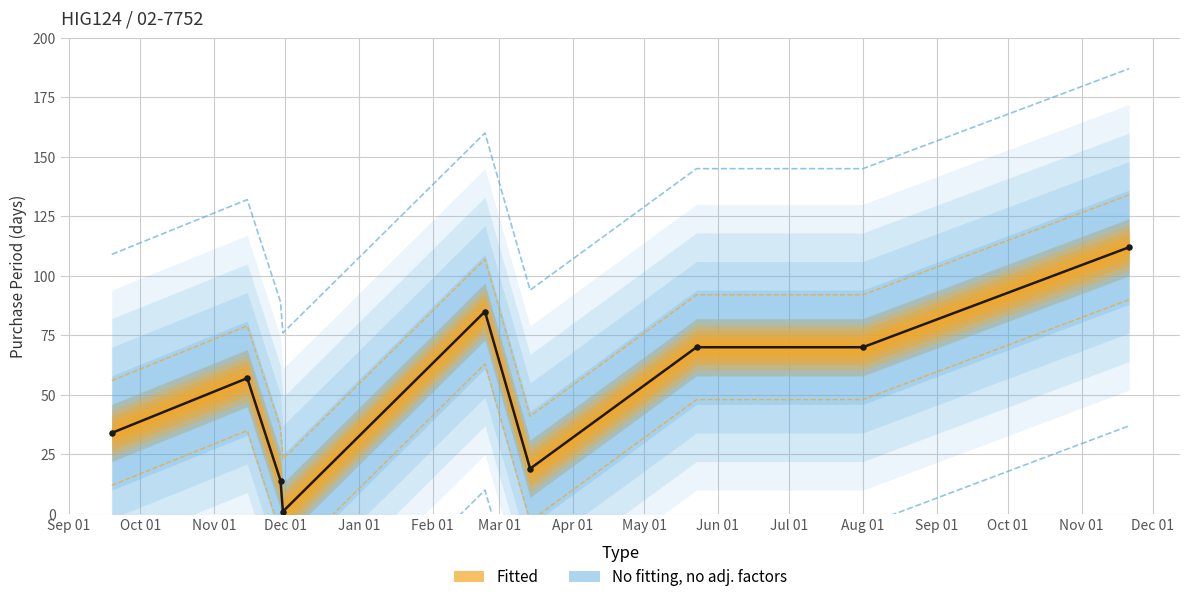

What is the change in value from Sep 01 to Apr 01?

+36